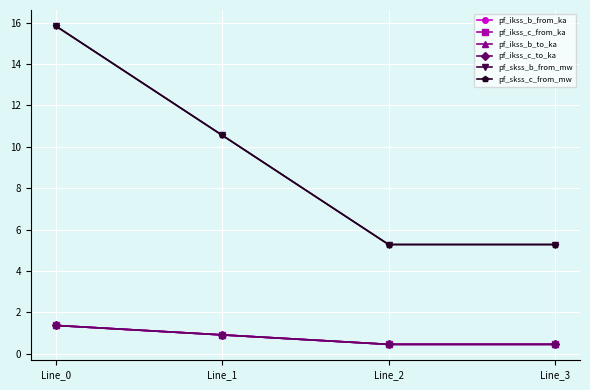

Reading left to right, what are all the values shown in this chart?

pf_ikss_b_from_ka: 1.4	0.9	0.5	0.5
pf_ikss_c_from_ka: 1.4	0.9	0.5	0.5
pf_ikss_b_to_ka: 1.4	0.9	0.5	0.5
pf_ikss_c_to_ka: 1.4	0.9	0.5	0.5
pf_skss_b_from_mw: 15.8	10.6	5.3	5.3
pf_skss_c_from_mw: 15.8	10.6	5.3	5.3